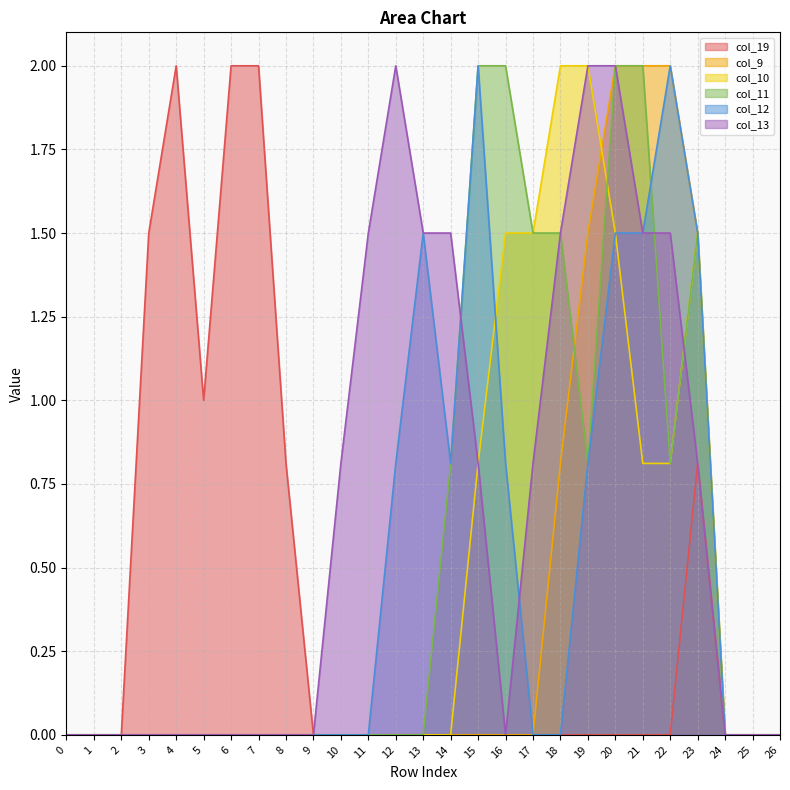

At how many categories does at least one series exceed 1?

17